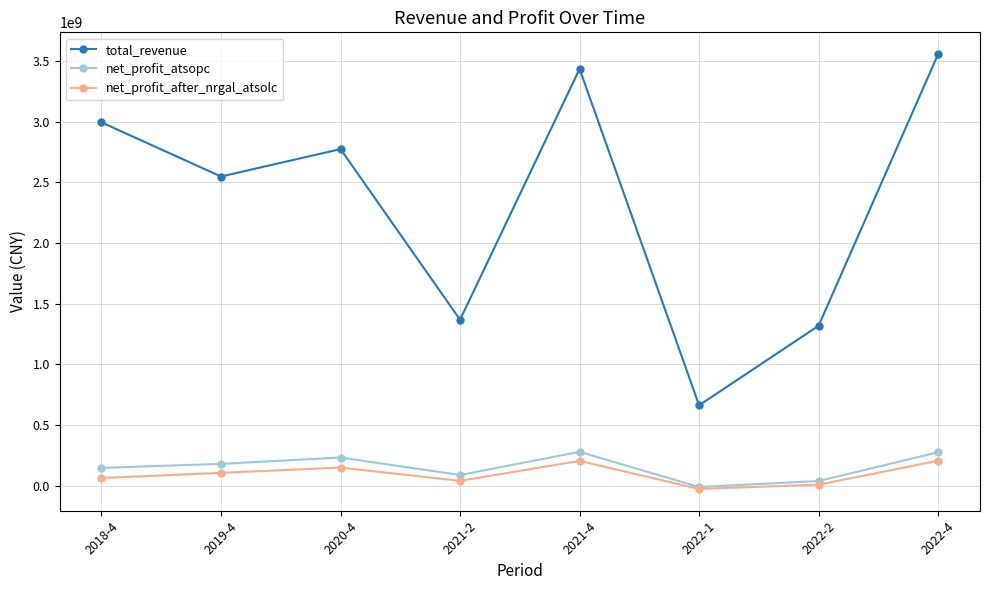

Which category has the lowest value across all series?

2022-1